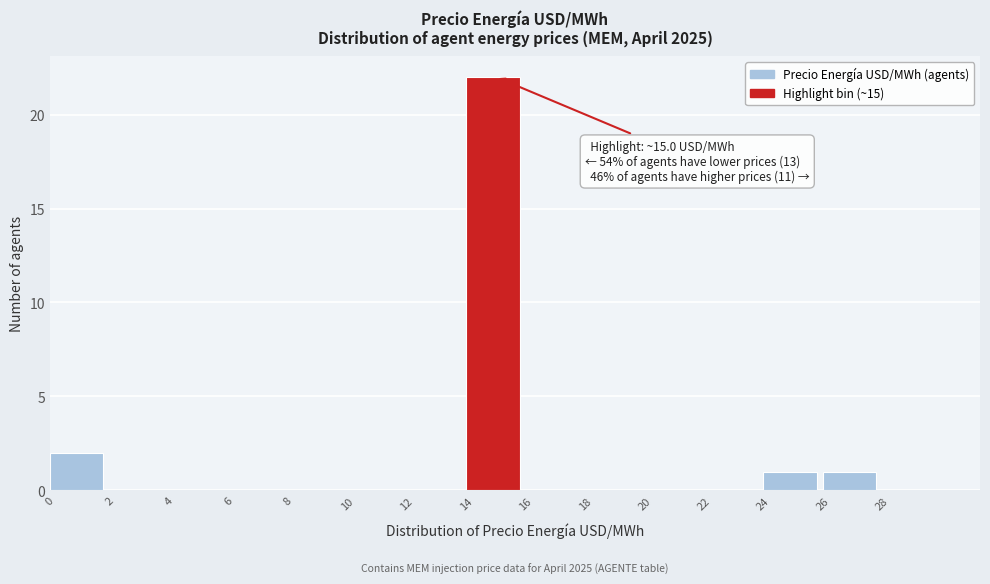

Over which range of the x-axis is the bar tallest?

14 to 16